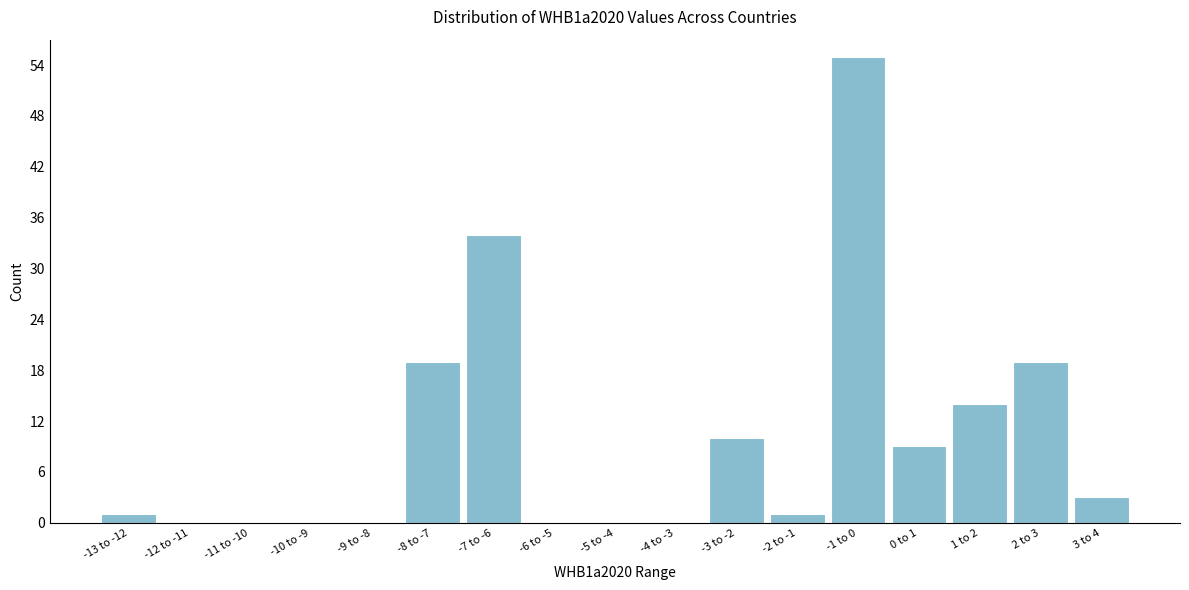

Reading left to right, list all the values displayed in this chart.

-13 to -12=1	-12 to -11=0	-11 to -10=0	-10 to -9=0	-9 to -8=0	-8 to -7=19	-7 to -6=34	-6 to -5=0	-5 to -4=0	-4 to -3=0	-3 to -2=10	-2 to -1=1	-1 to 0=55	0 to 1=9	1 to 2=14	2 to 3=19	3 to 4=3